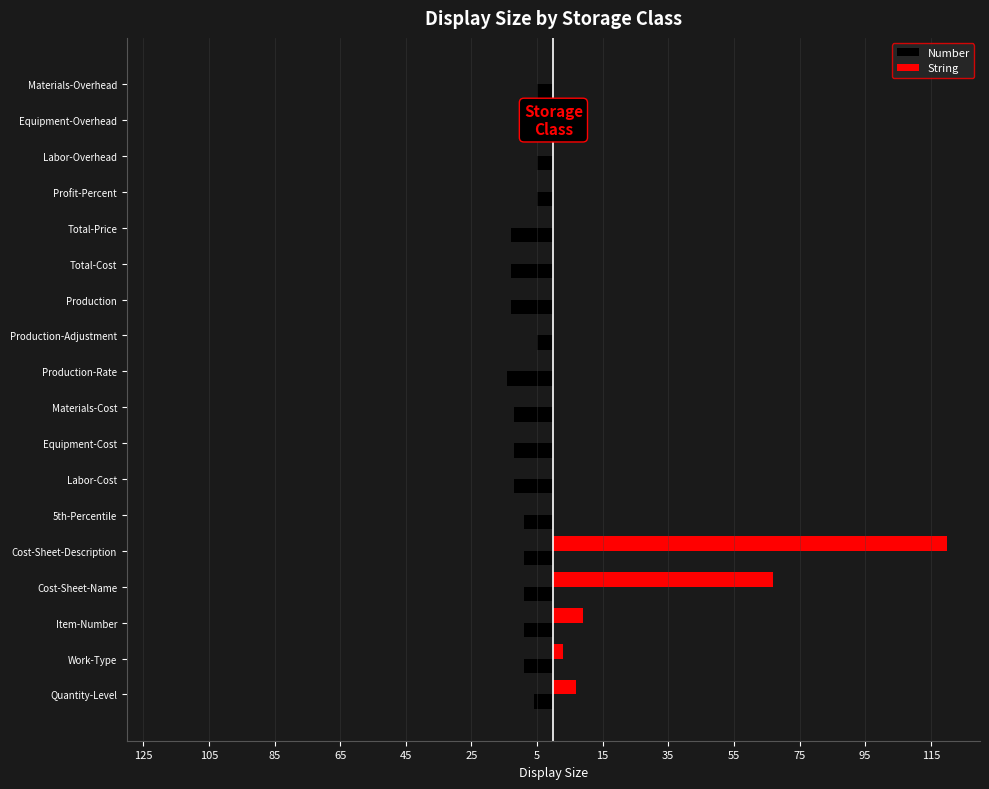

What are all the series names shown in the legend?

Number, String